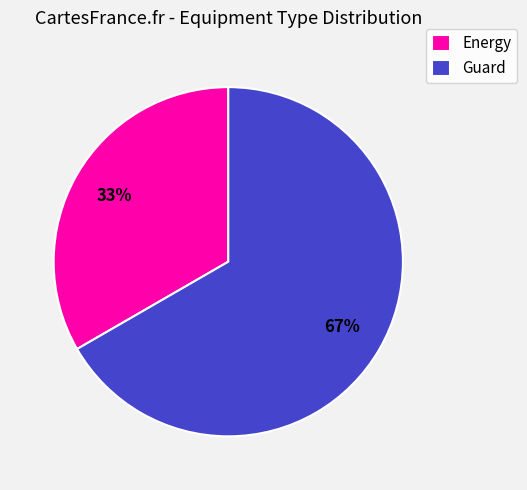

Approximately how many times larger is the value at Guard compared to Energy?

2.0